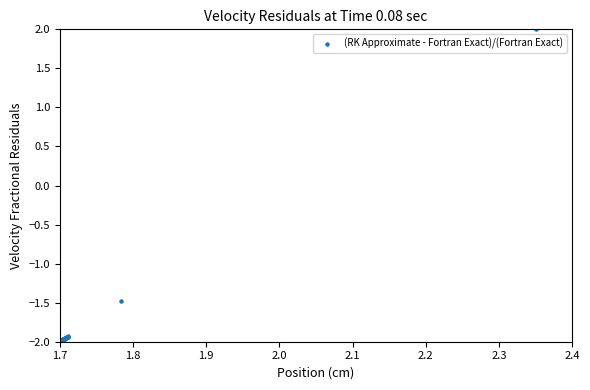

What Y value in the scatter plot is closest to 0?

-1.5